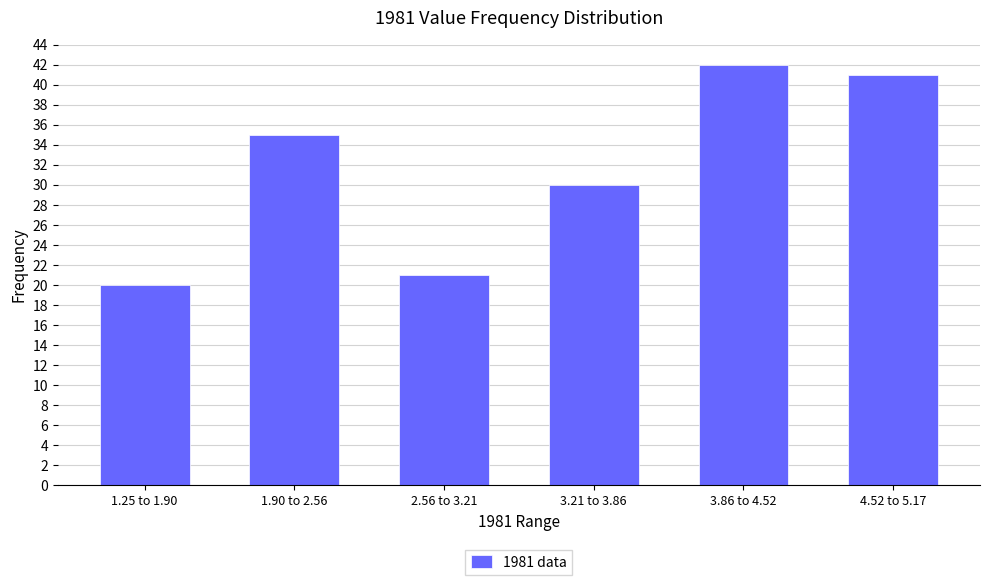

Reading left to right, list all the values displayed in this chart.

20	35	21	30	42	41